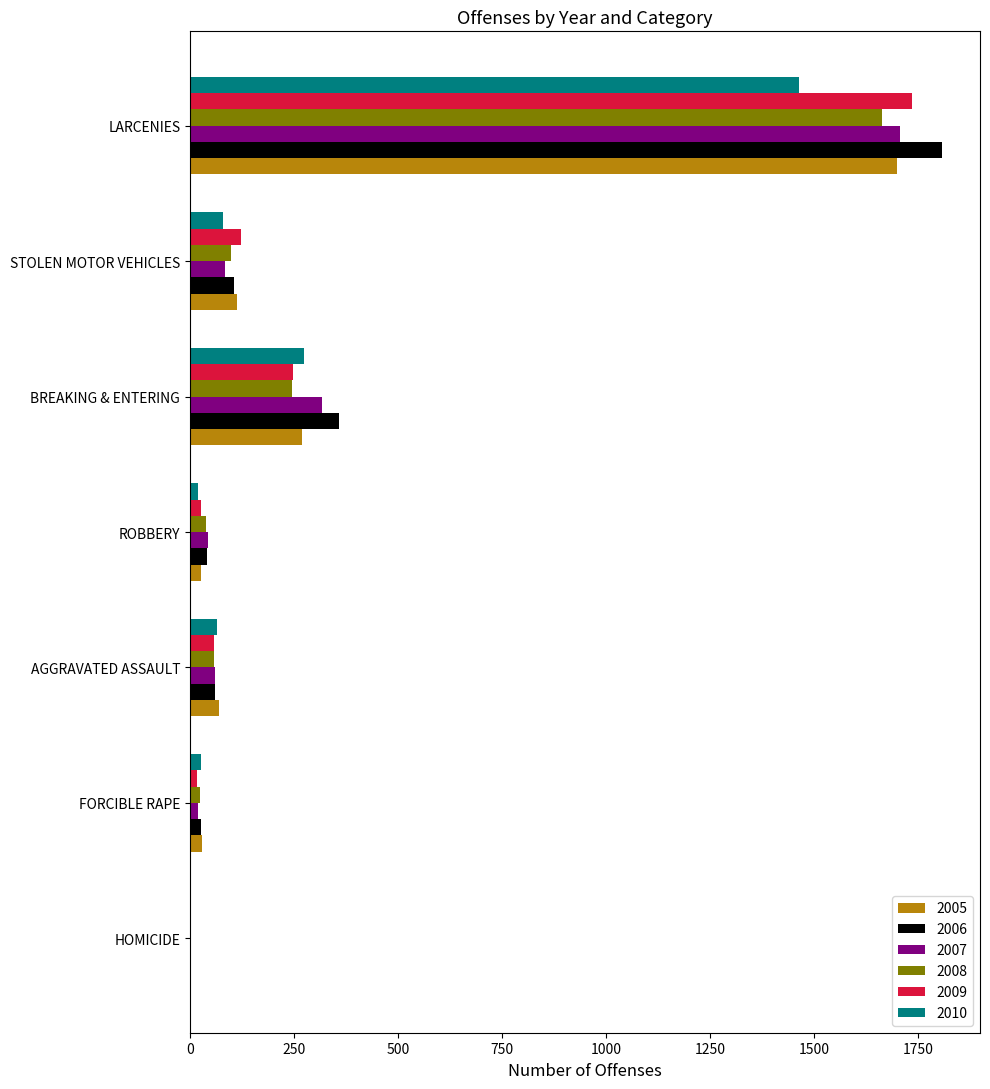

At which label is 2010 closest to 732?

BREAKING & ENTERING